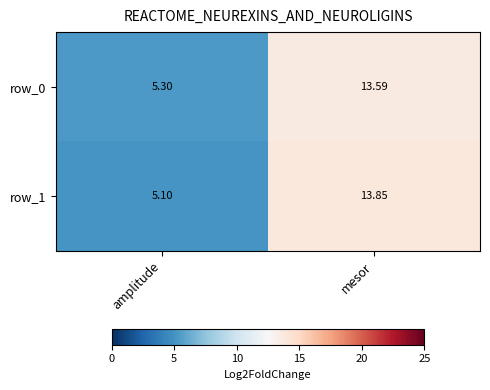

At how many categories does at least one series exceed 13?

1